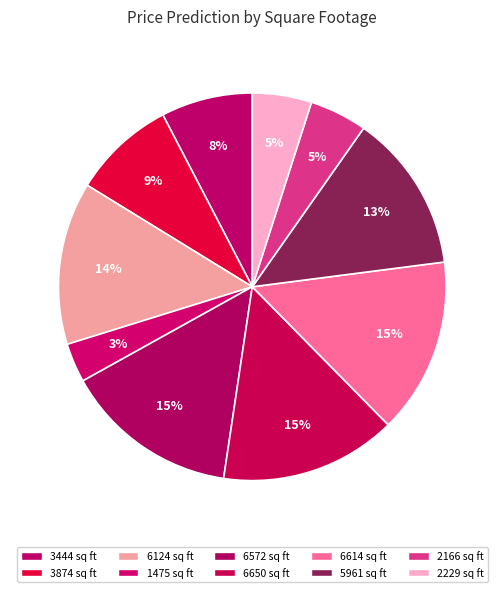

To the nearest percent, what portion does 5961 sq ft represent?

13%